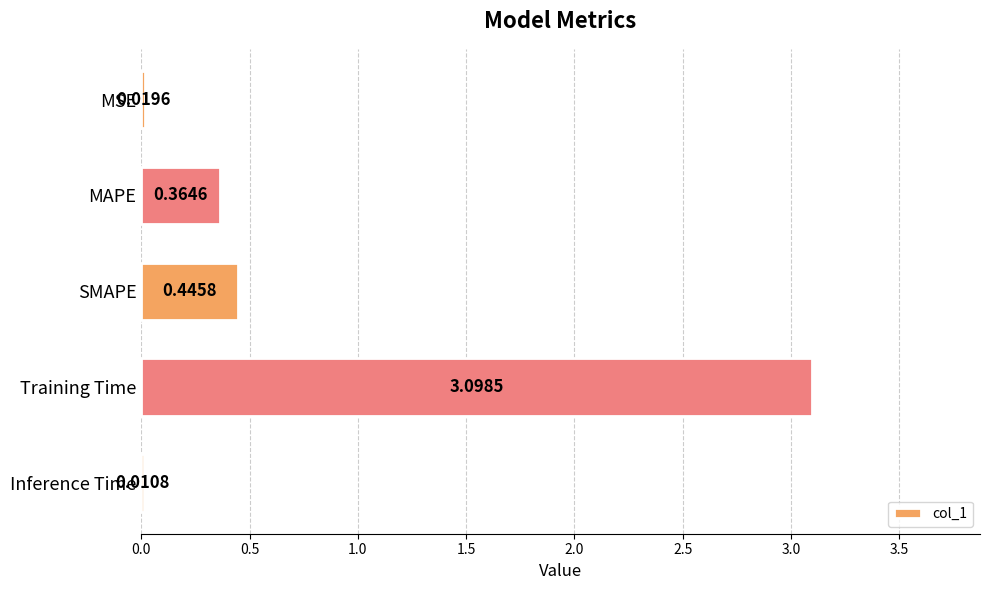

What is the sum of the values at MSE and SMAPE?

0.5